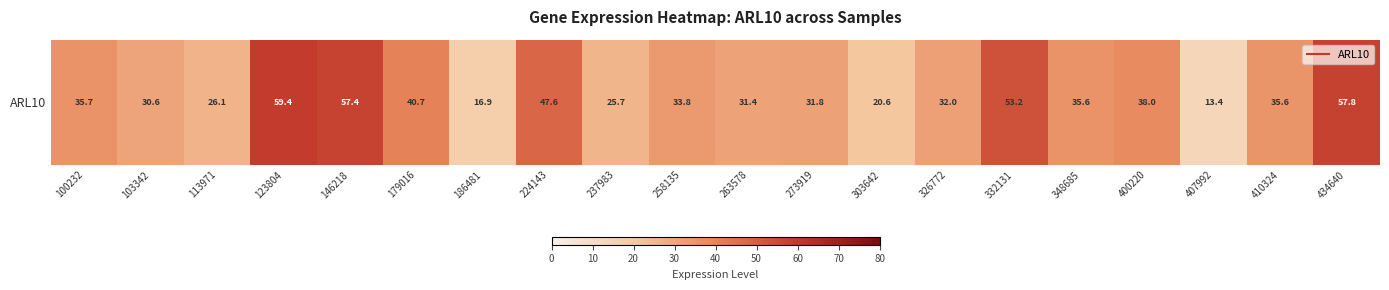

What is the difference between the maximum and minimum values?

46.0